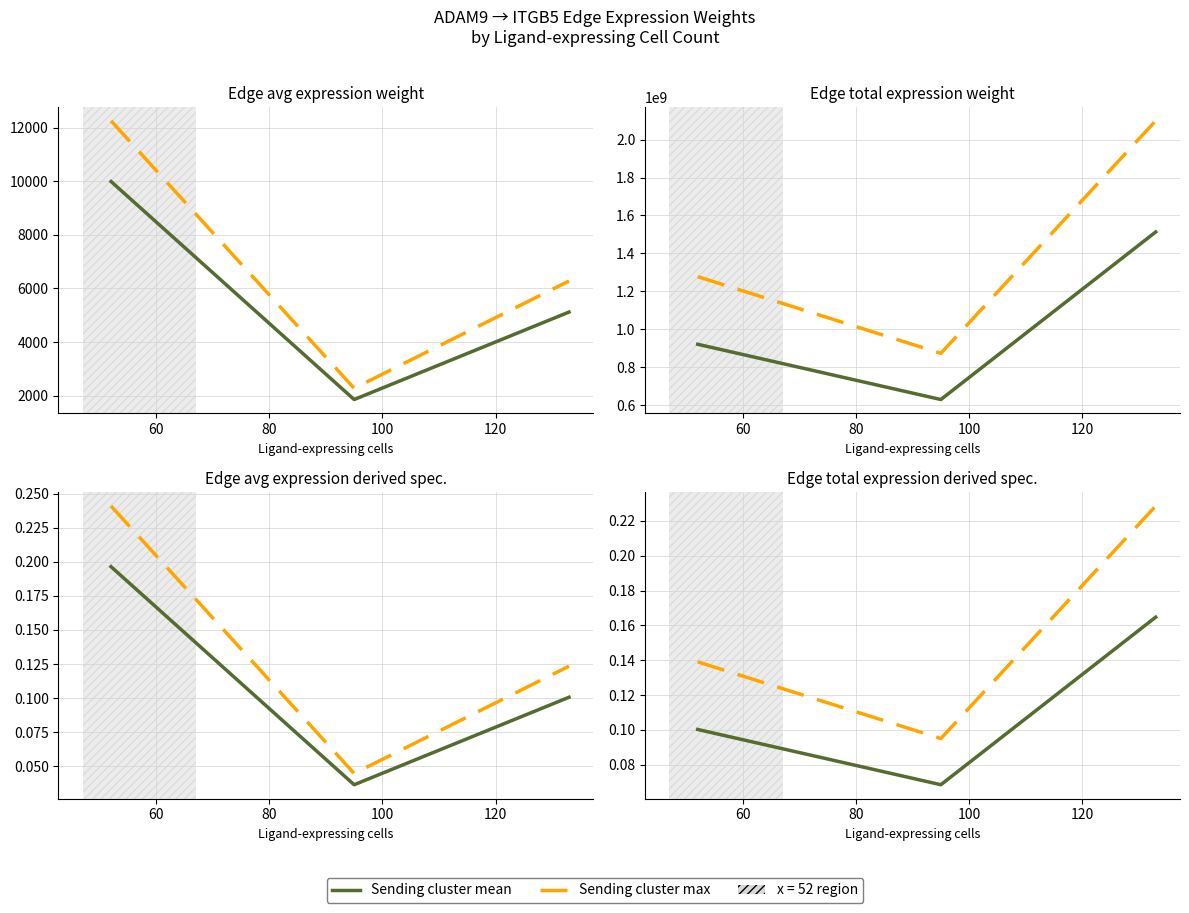

At how many categories does at least one series exceed 0?

3